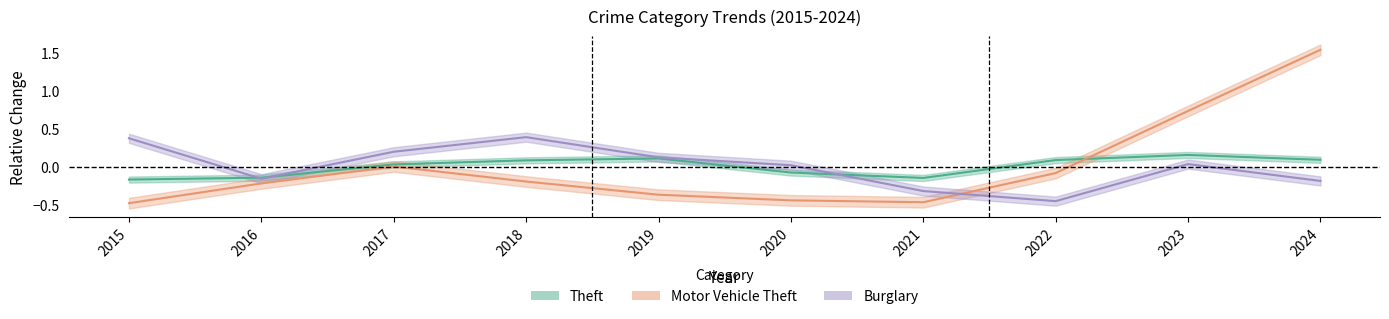

Which category has the lowest value in the Motor Vehicle Theft series?

2015